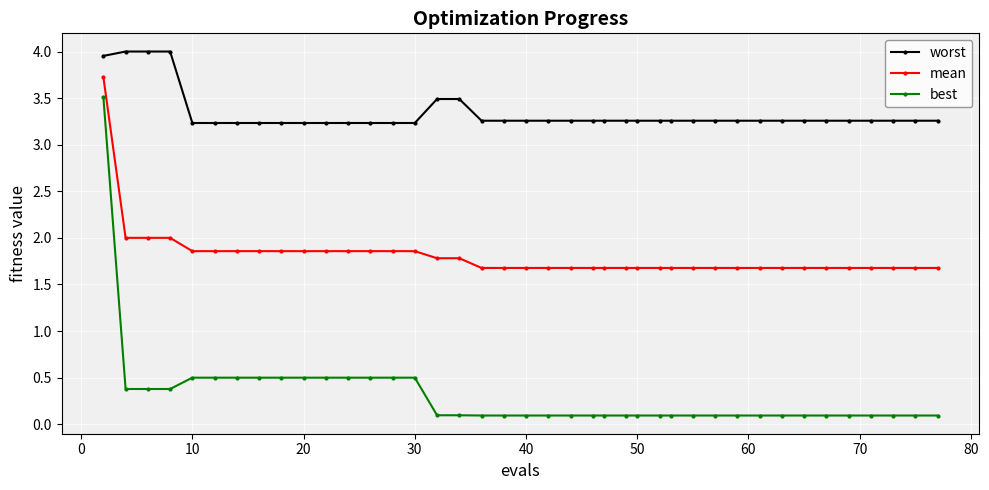

Which series has the largest total across all categories?

worst